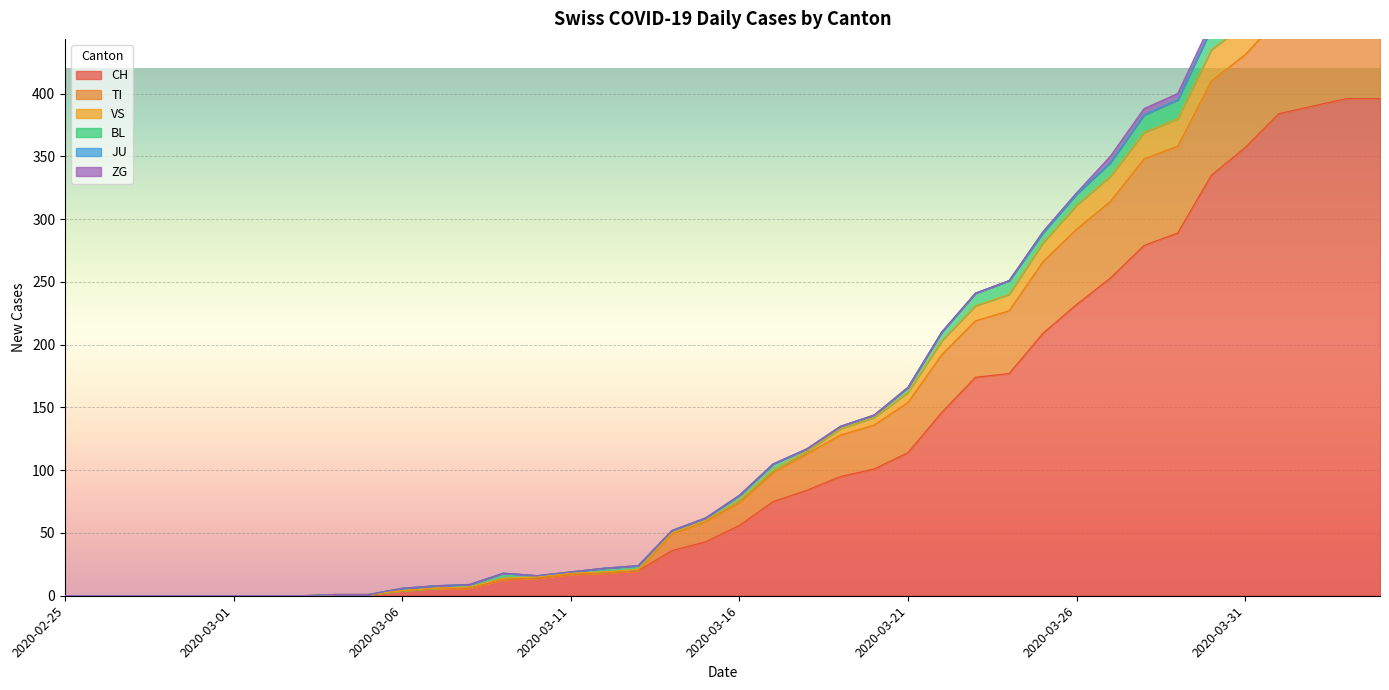

True or false: TI and CH intersect in this chart.

False